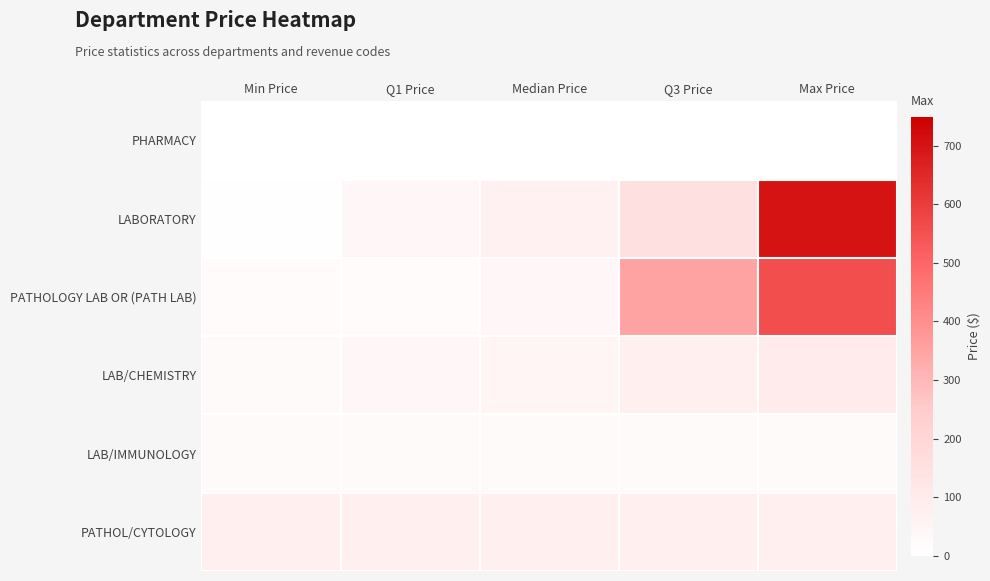

Which has a higher value, Median Price or Max Price?

Median Price